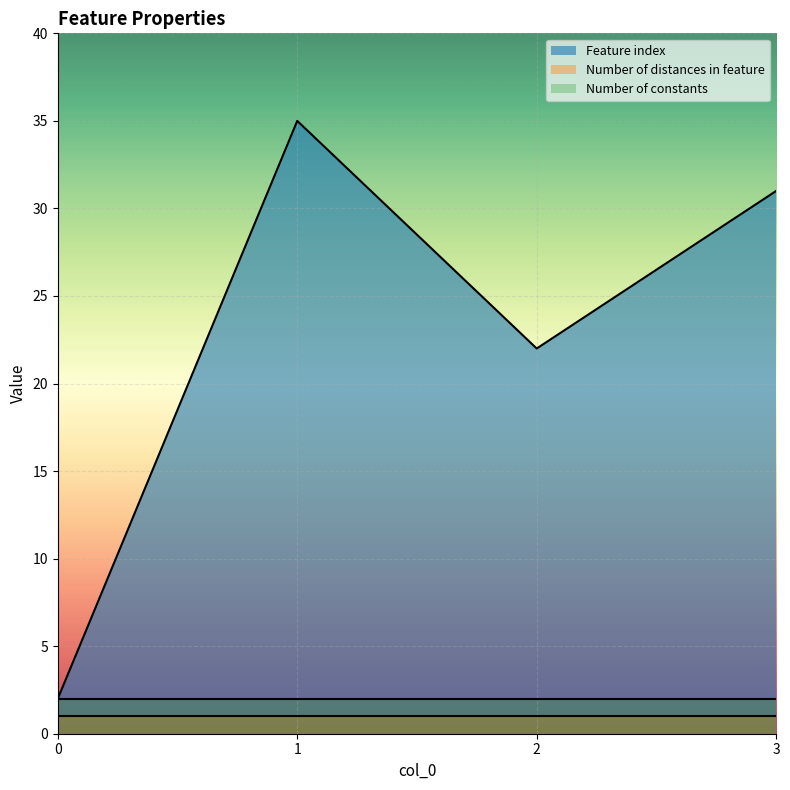

What is the highest value of the Number of distances in feature series?

1